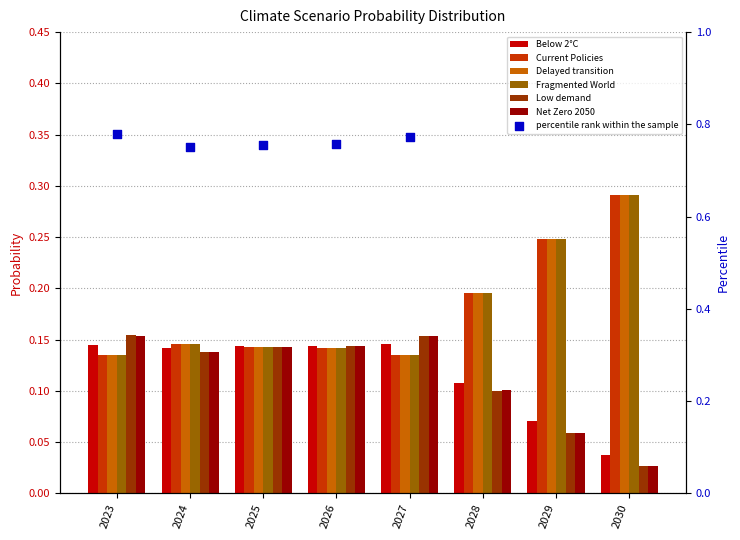

Which series reaches the maximum Y coordinate?

Fragmented World